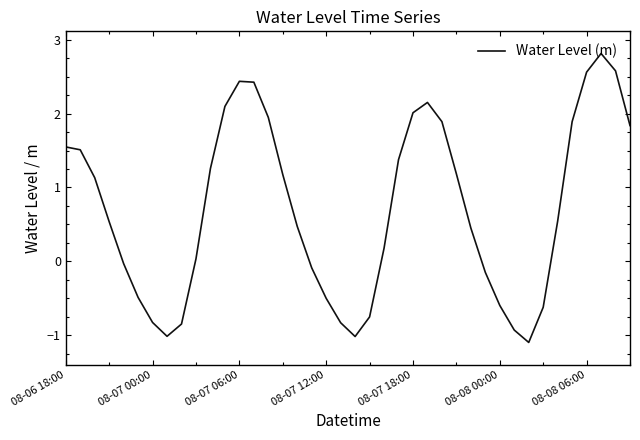

What is the greatest value displayed?

2.8